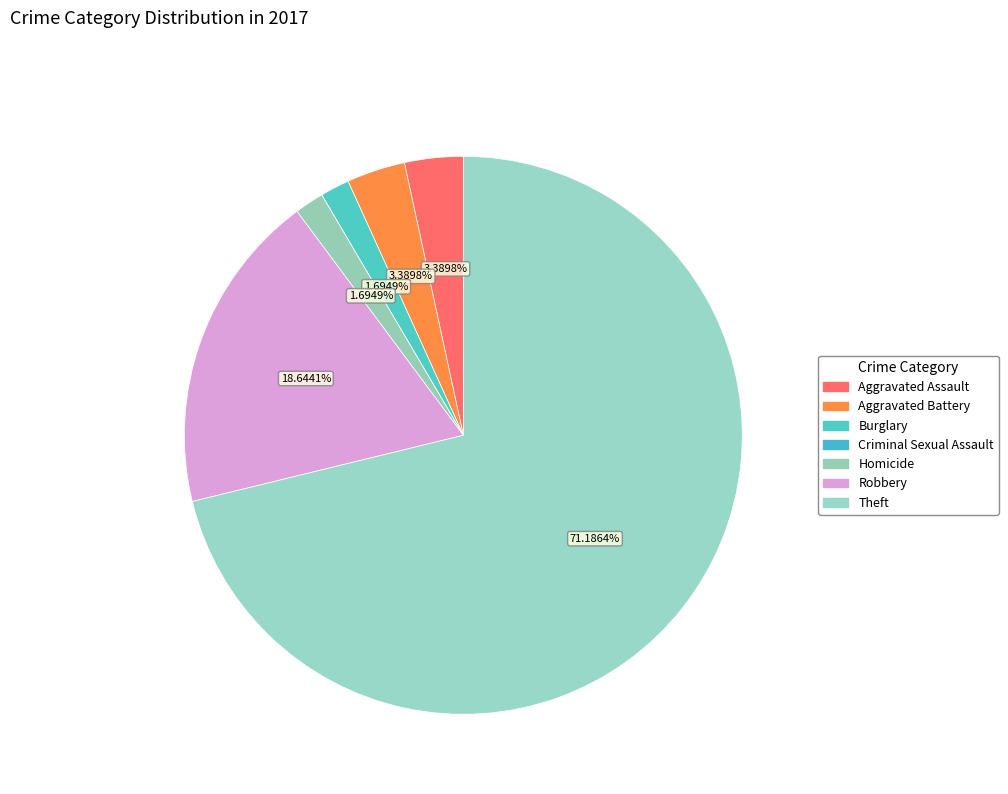

Is Aggravated Assault the majority of the pie?

No